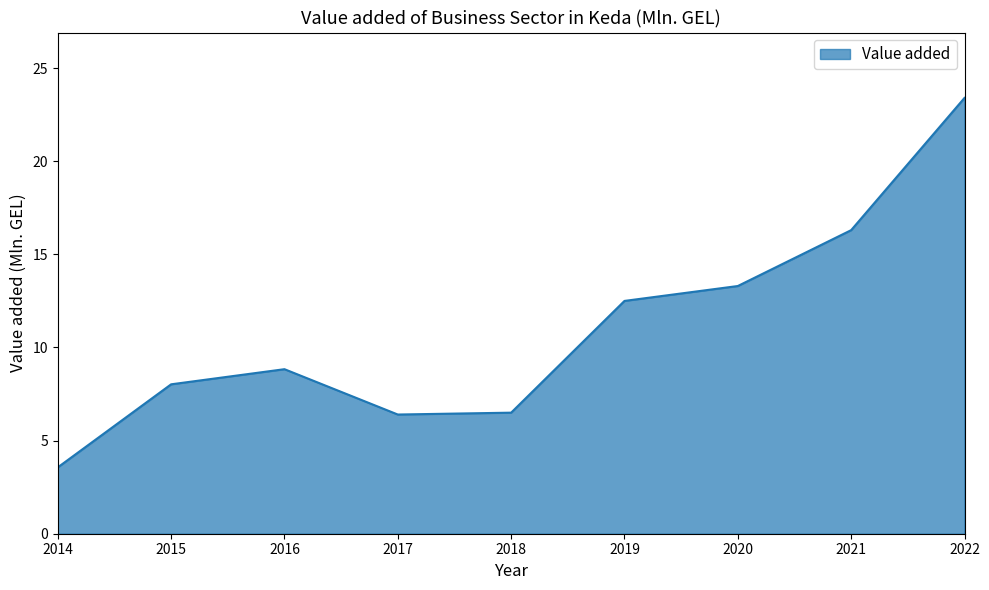

The chart shows a value of 13.7 at 2016. True or false?

False